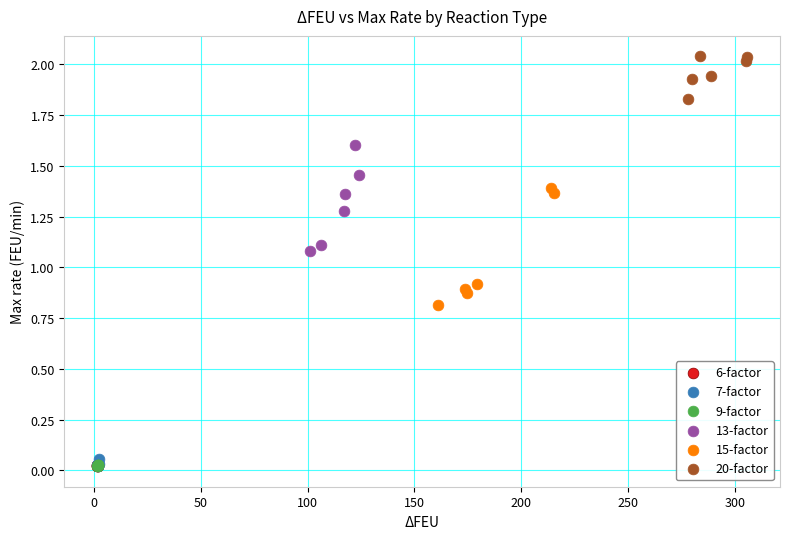

What are all the series names shown in the legend?

6-factor, 7-factor, 9-factor, 13-factor, 15-factor, 20-factor